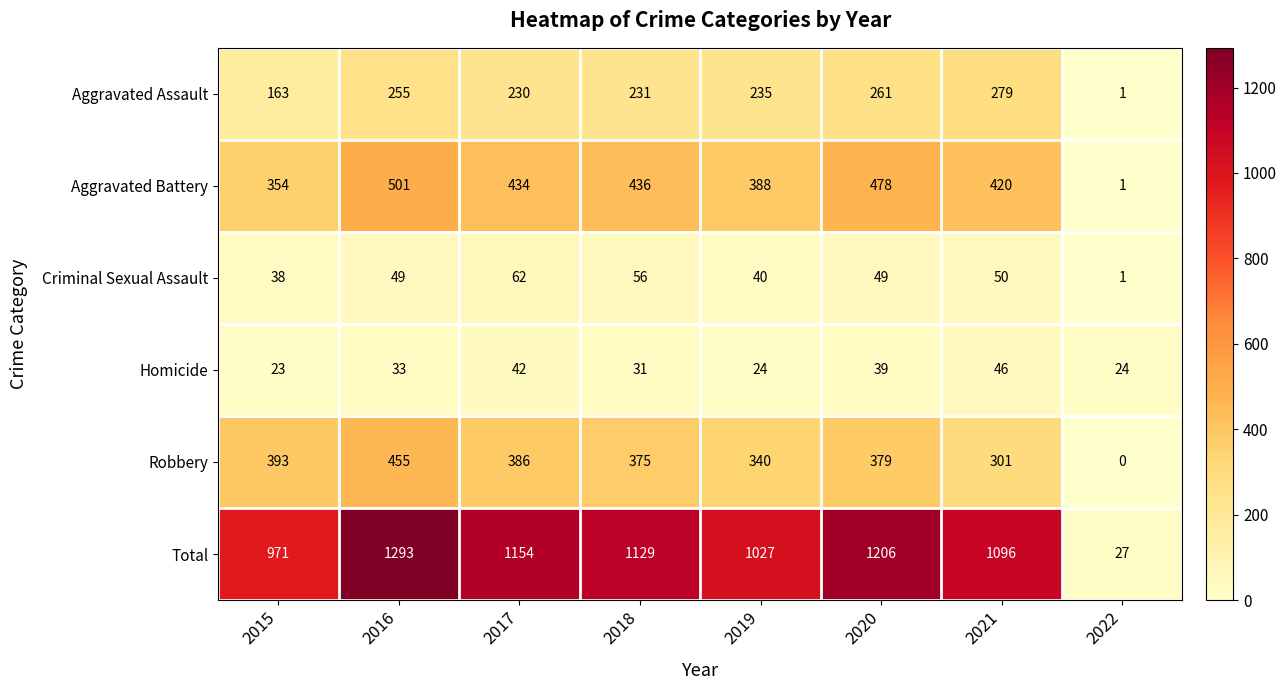

How many data points does each series have?

8